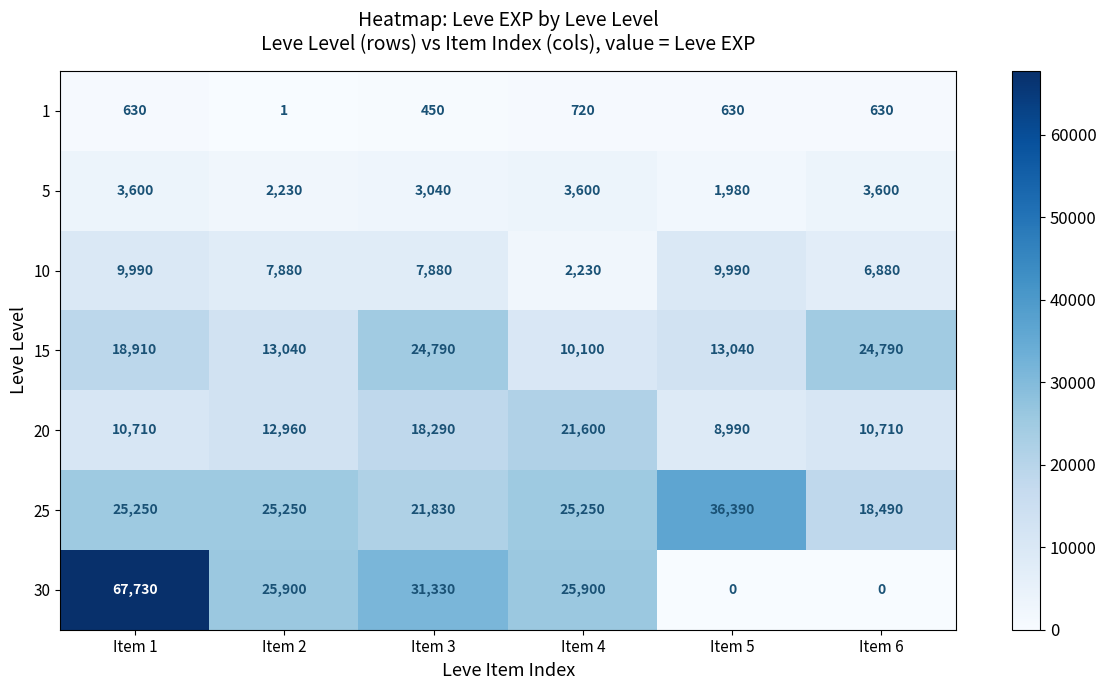

At which label does 25 reach its minimum?

Item 6